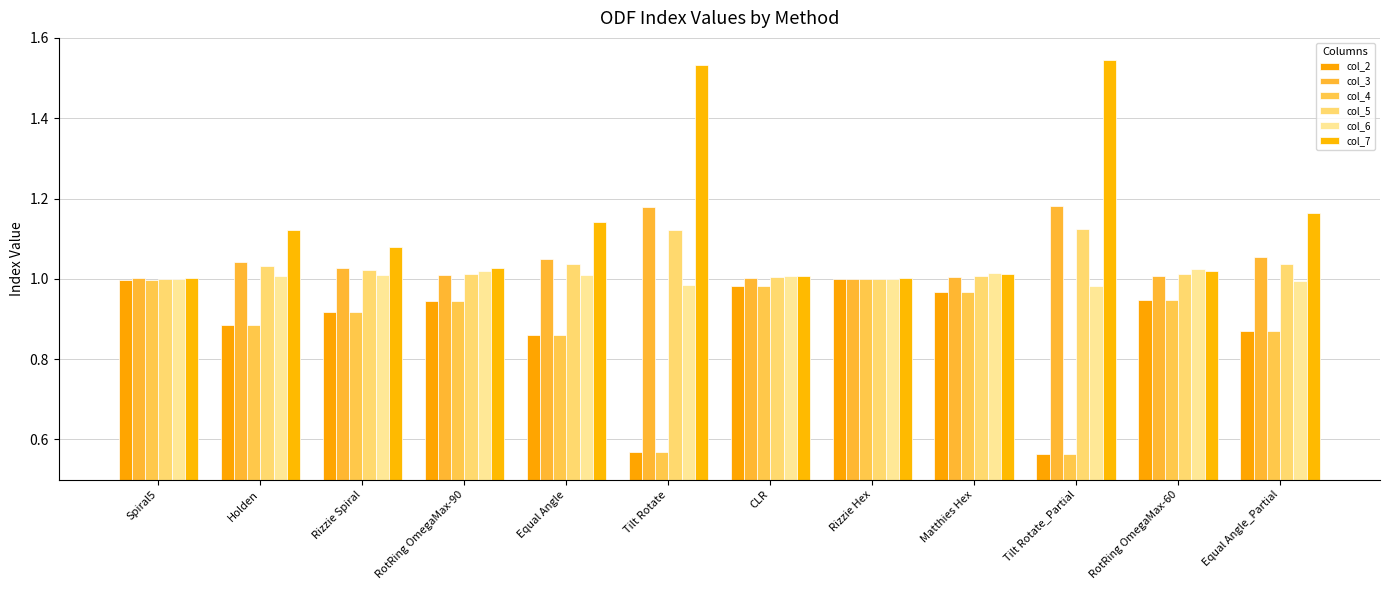

What is the average value of the col_6 series?

1.0